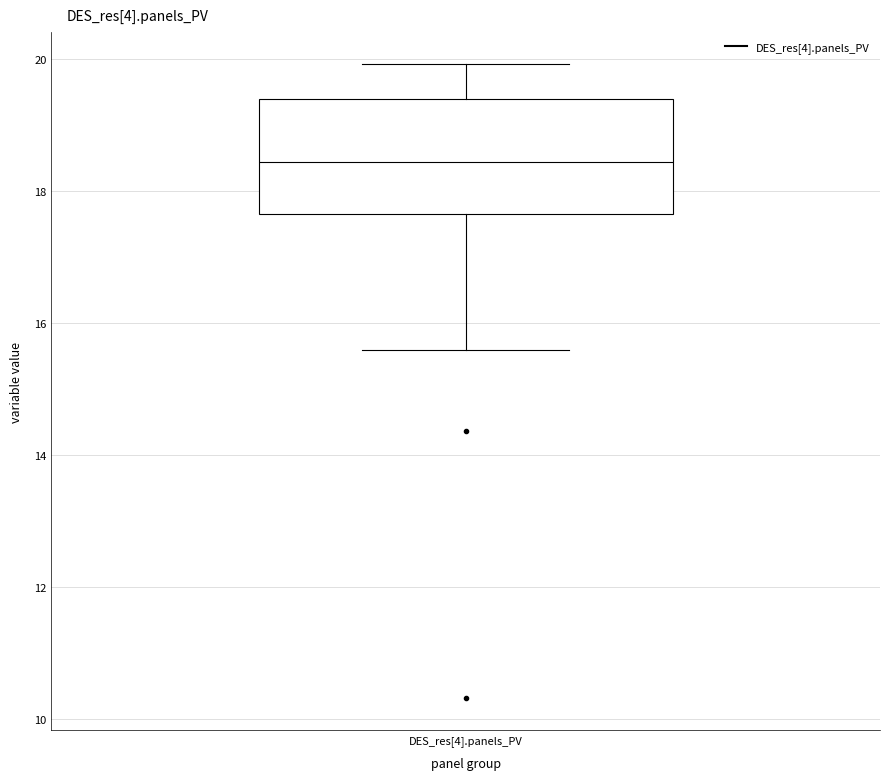

Read this box plot against the y-axis: the position of the median line, the range covered by the box, and the ends of both whiskers. The values are not printed on the chart, so give them approximately, as read against the axis.

median 18.4, box 17.6 to 19.4, whiskers 15.6 to 20.0